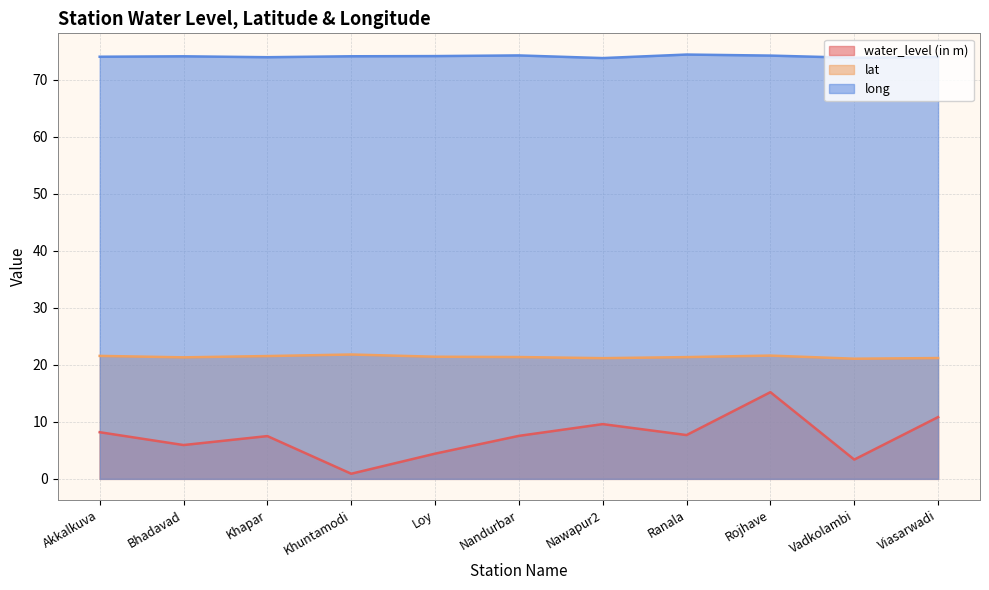

True or false: water_level (in m) and lat intersect in this chart.

False